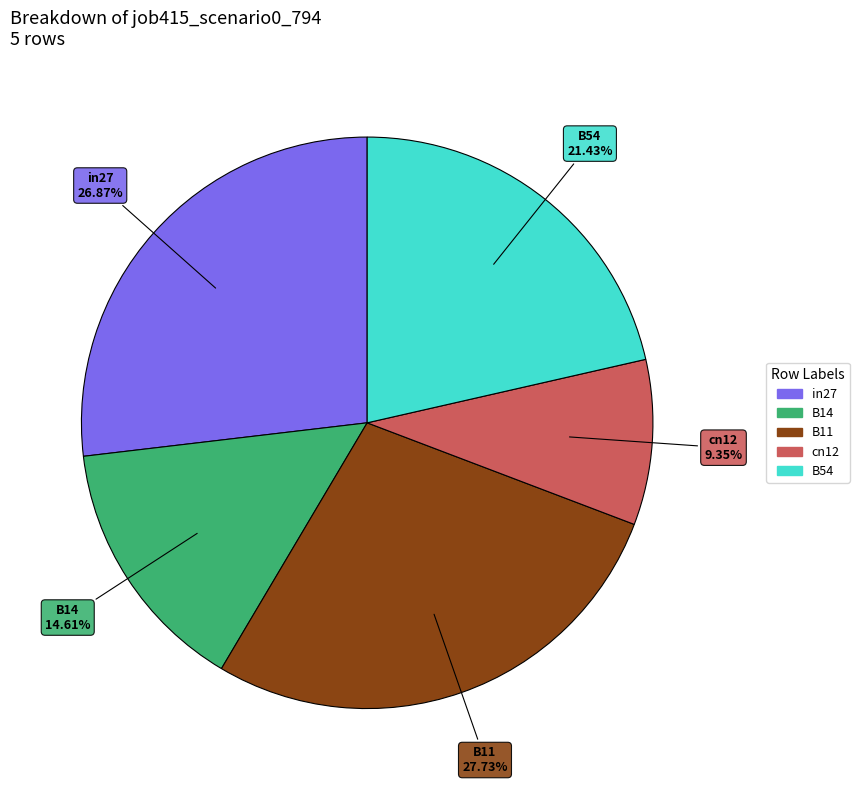

Which slice is the smallest?

cn12